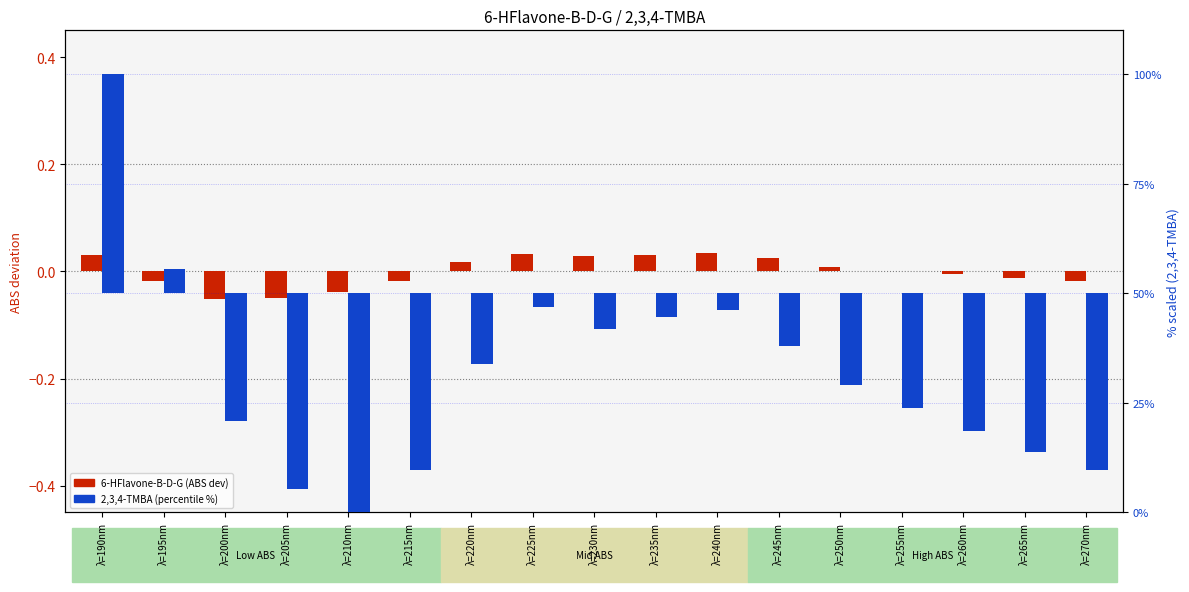

Reading left to right, extract all data points from this chart.

6-HFlavone-B-D-G (ABS deviation): λ=190nm=0.0	λ=195nm=-0.0	λ=200nm=-0.1	λ=205nm=-0.0	λ=210nm=-0.0	λ=215nm=-0.0	λ=220nm=0.0	λ=225nm=0.0	λ=230nm=0.0	λ=235nm=0.0	λ=240nm=0.0	λ=245nm=0.0	λ=250nm=0.0	λ=255nm=0.0	λ=260nm=-0.0	λ=265nm=-0.0	λ=270nm=-0.0
2,3,4-TMBA (% scaled): λ=190nm=50.0	λ=195nm=5.7	λ=200nm=-29.2	λ=205nm=-44.7	λ=210nm=-50.0	λ=215nm=-40.3	λ=220nm=-16.2	λ=225nm=-3.1	λ=230nm=-8.1	λ=235nm=-5.5	λ=240nm=-3.8	λ=245nm=-11.9	λ=250nm=-21.0	λ=255nm=-26.2	λ=260nm=-31.5	λ=265nm=-36.2	λ=270nm=-40.3